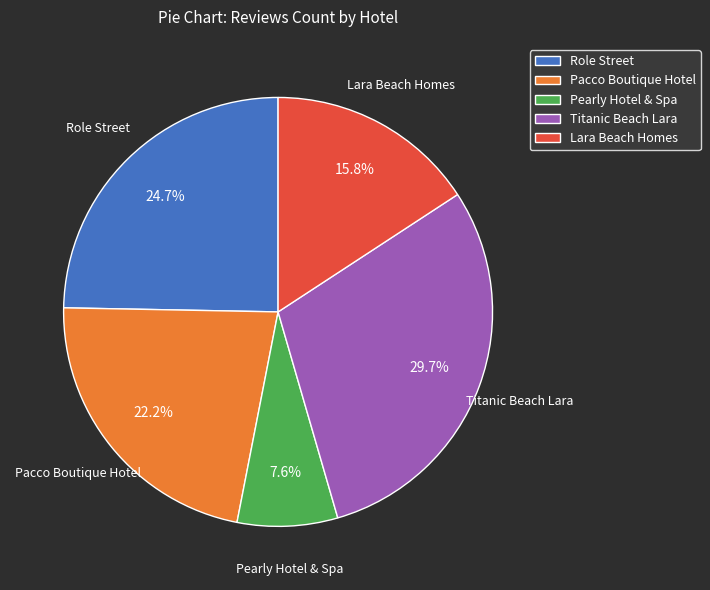

Is it true that Role Street is 15% of the pie?

False